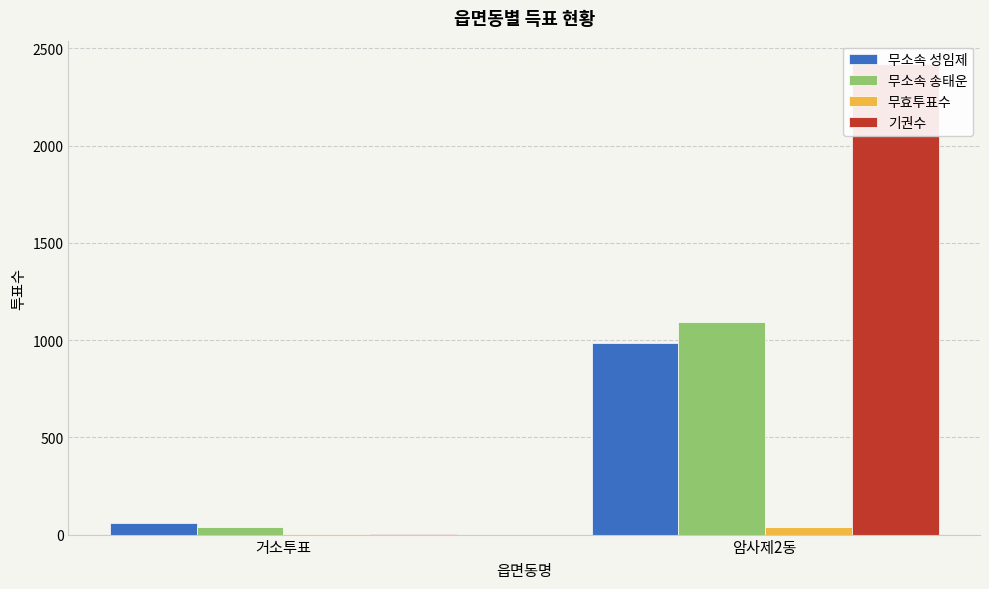

What is the difference between the maximum and minimum values in the 무소속 송태운 series?

1055